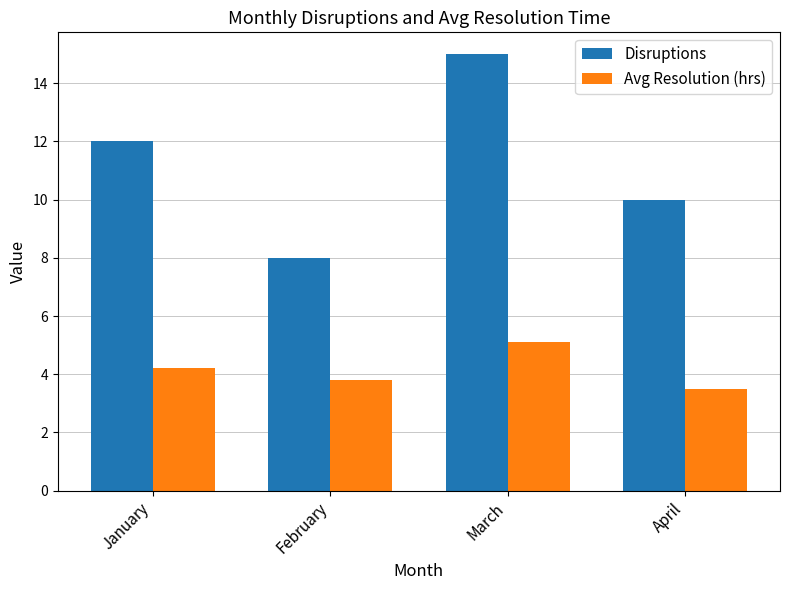

At which label does Disruptions reach its minimum?

February